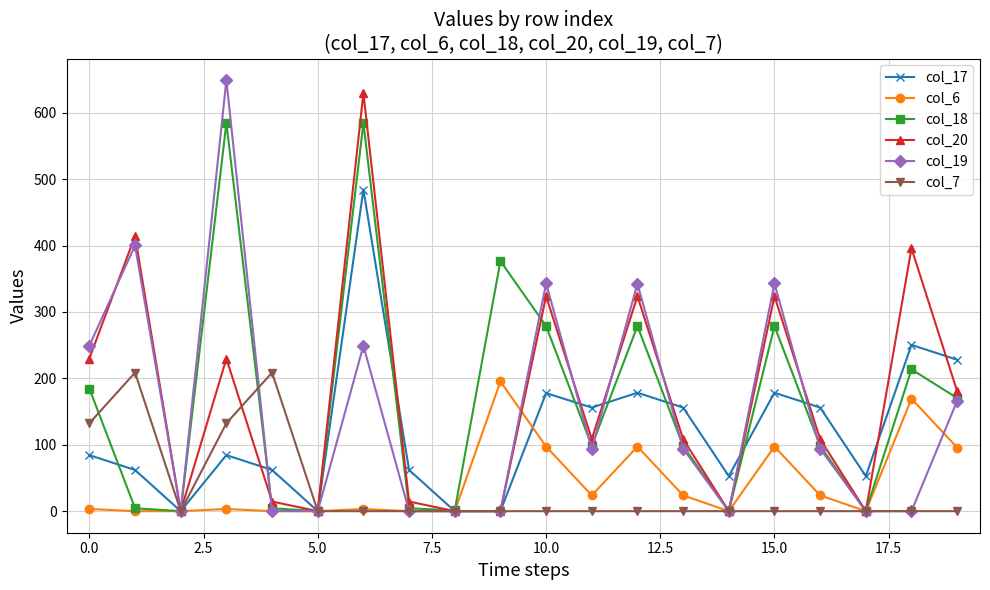

What is the highest value of the col_17 series?

484.4